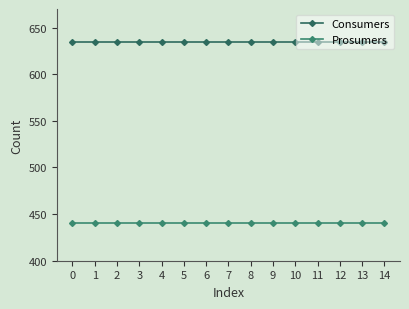

What is the sum of the Consumers values at 9 and 0?

1270